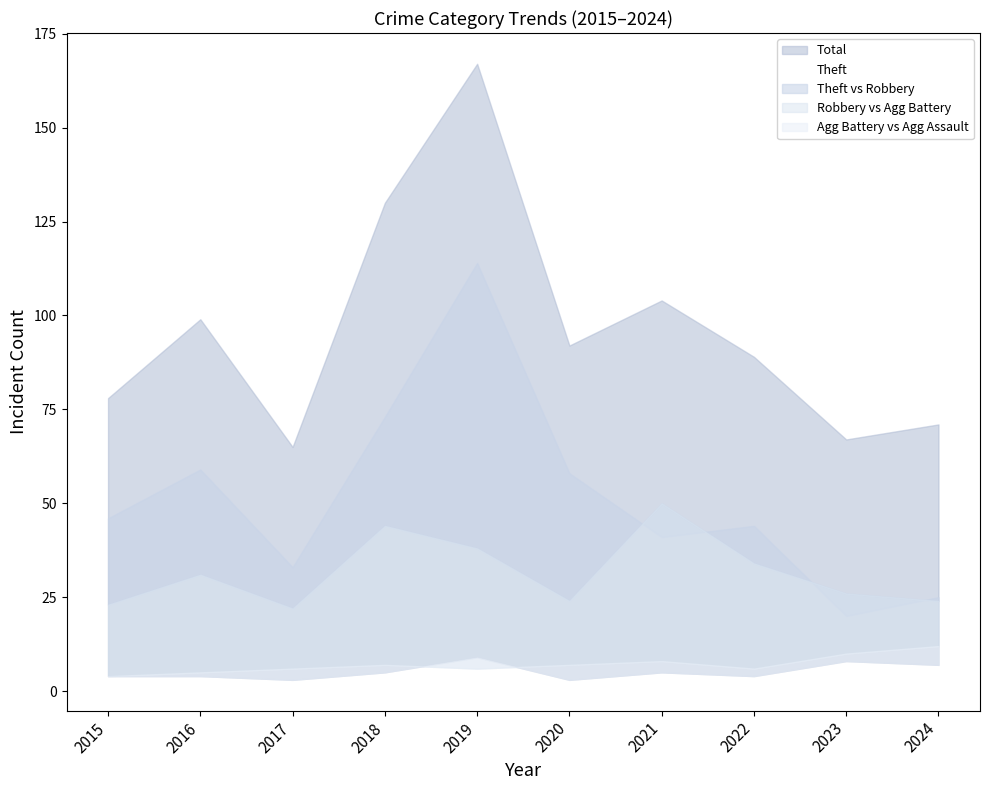

The value at 2017 is 52. True or false?

False